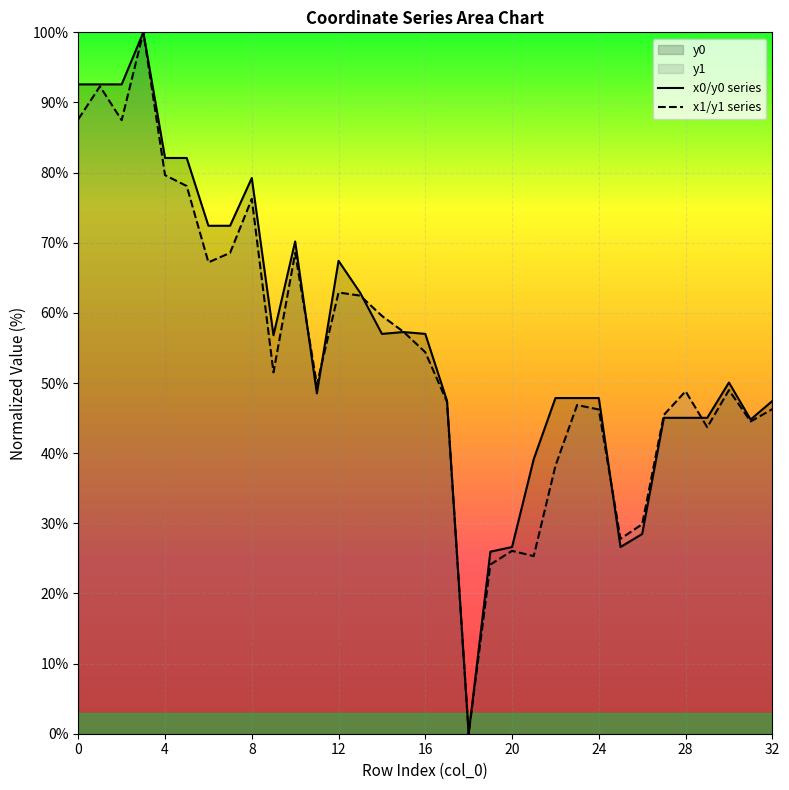

At which label does y1 reach its peak?

3